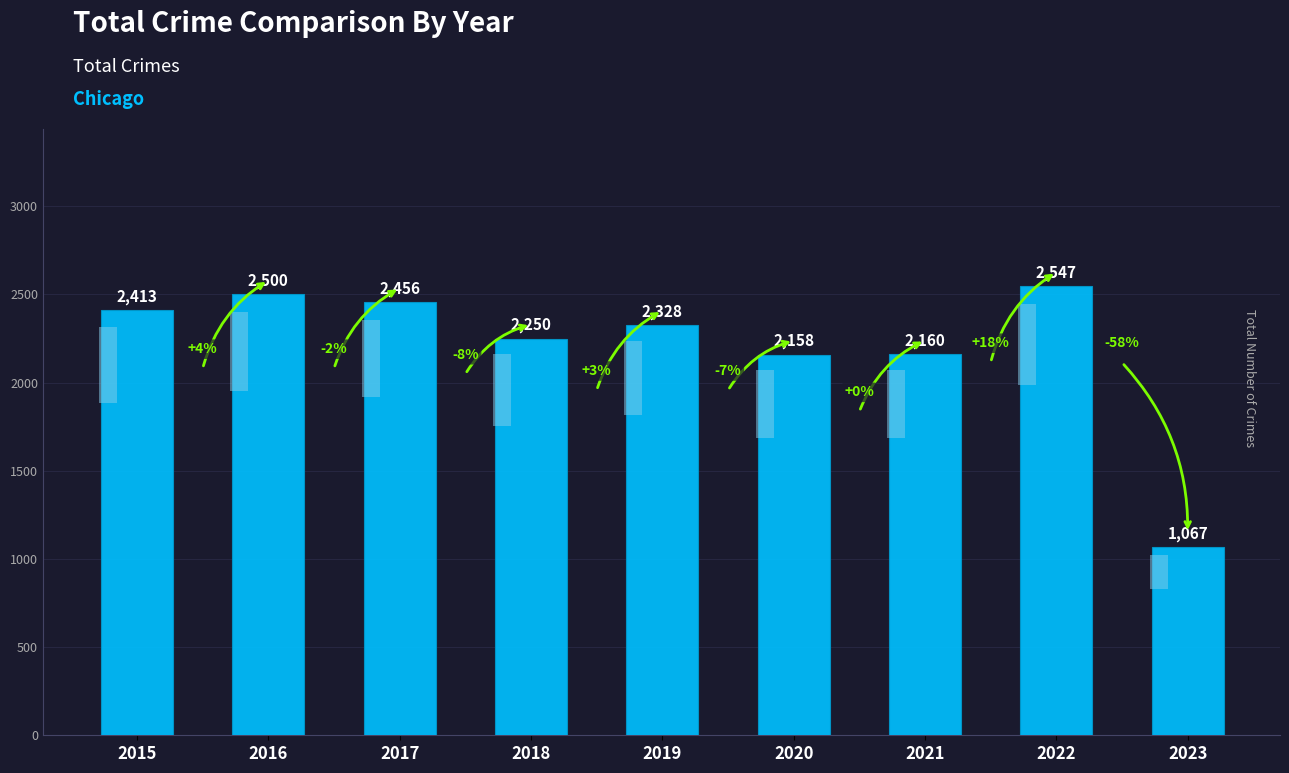

What is the value of the 8th bar from the left?

2547